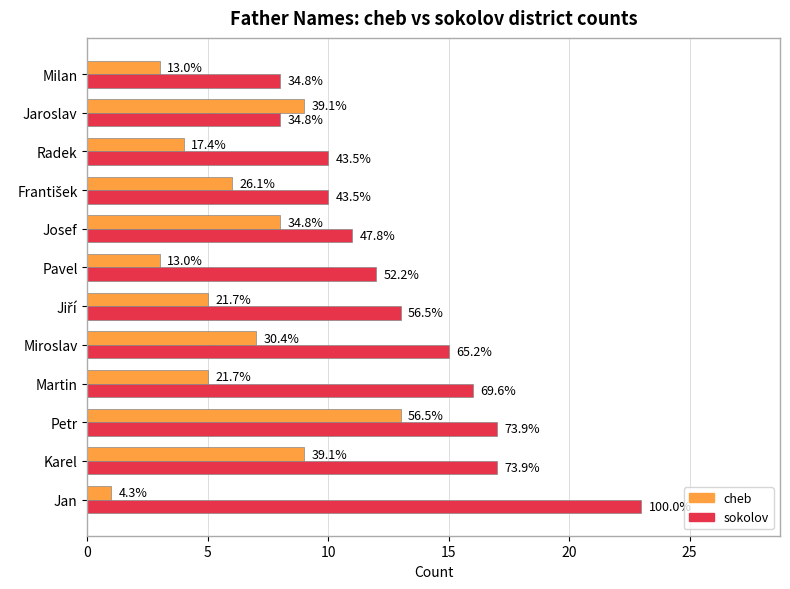

What is the lowest value of the cheb series?

1